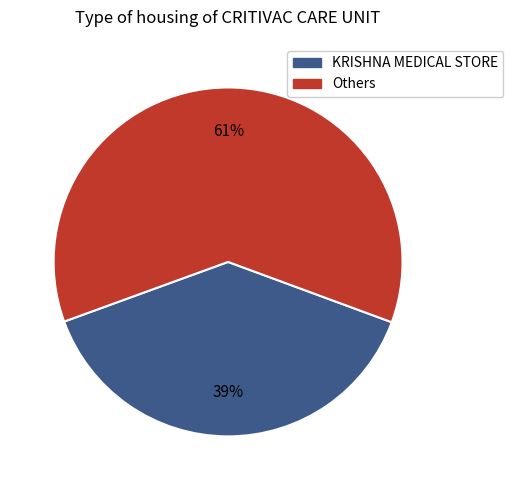

To the nearest percent, what is the difference between the largest and smallest slice percentages?

22%